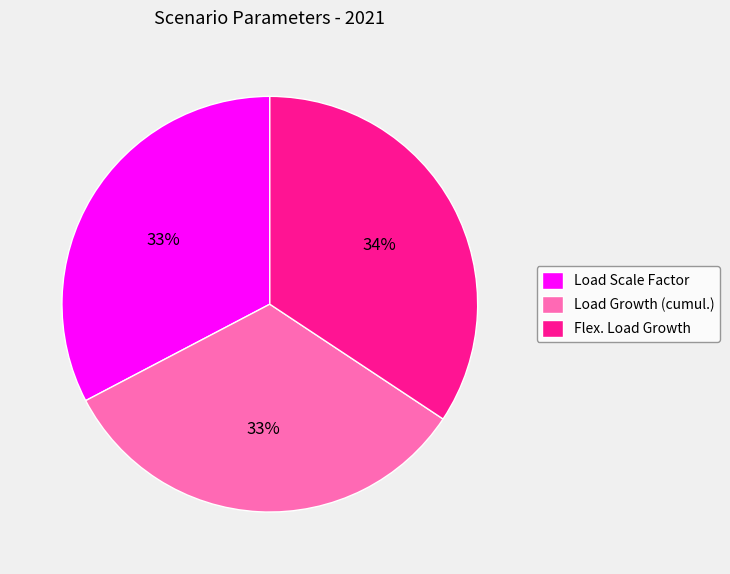

To the nearest percent, what is the average slice percentage?

33%